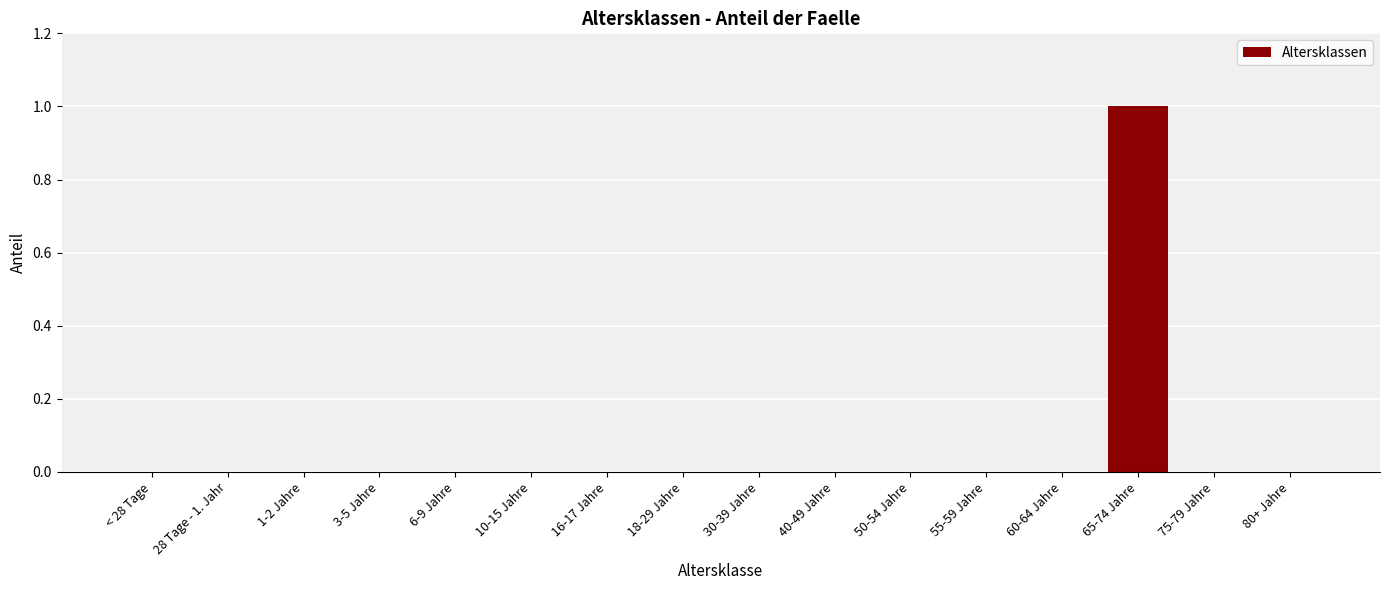

Reading left to right, extract all data points from this chart.

< 28 Tage=0	28 Tage - 1. Jahr=0	1-2 Jahre=0	3-5 Jahre=0	6-9 Jahre=0	10-15 Jahre=0	16-17 Jahre=0	18-29 Jahre=0	30-39 Jahre=0	40-49 Jahre=0	50-54 Jahre=0	55-59 Jahre=0	60-64 Jahre=0	65-74 Jahre=1	75-79 Jahre=0	80+ Jahre=0